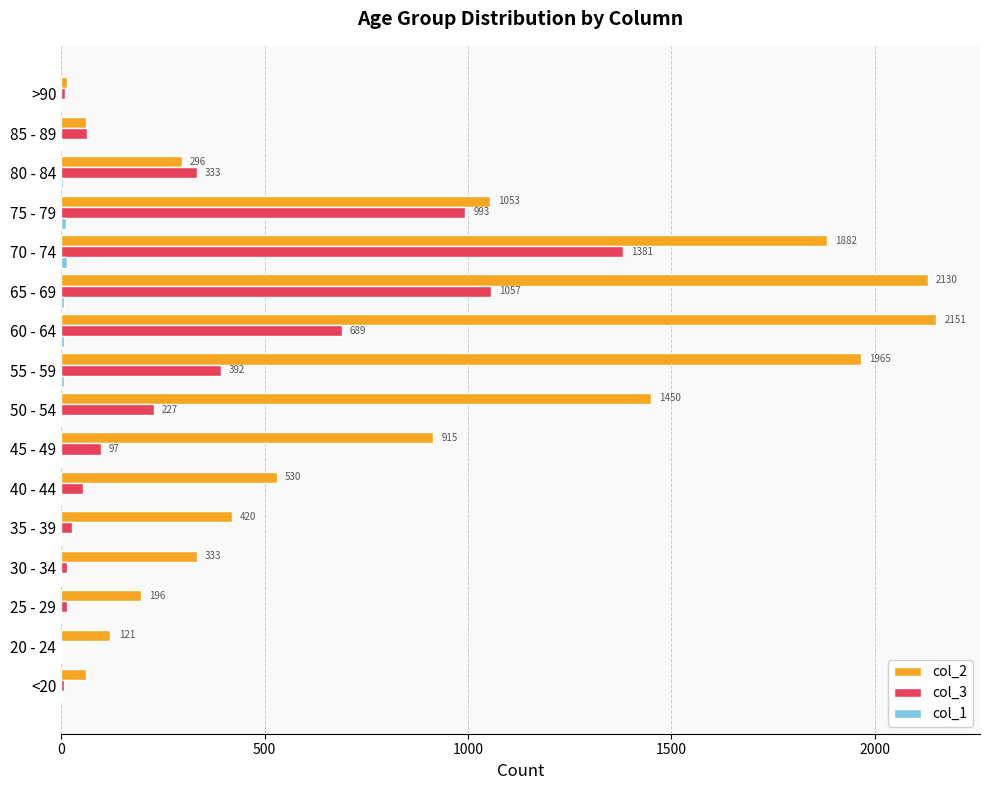

At which label is col_3 closest to 691?

60 - 64